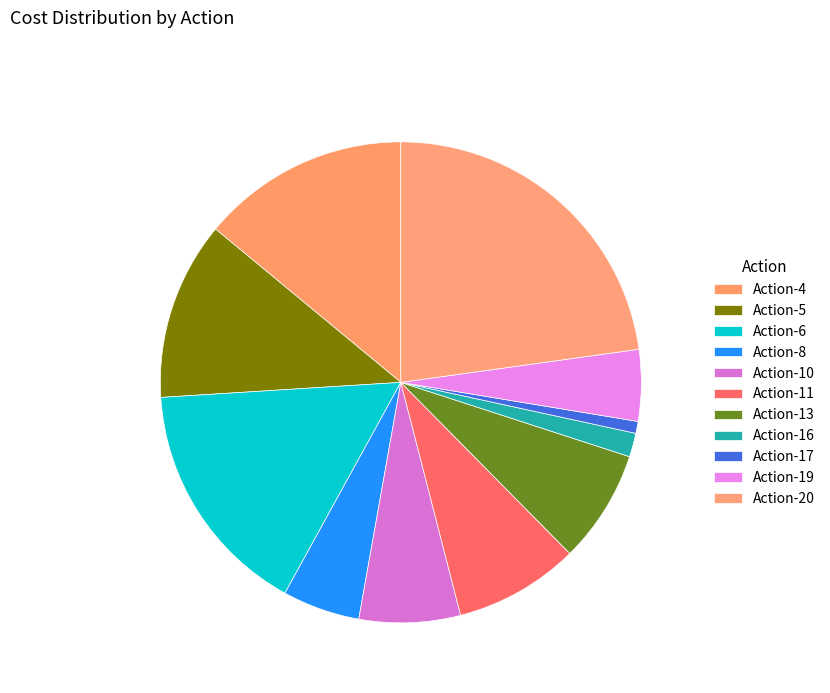

What is the largest slice in the pie chart?

Action-20